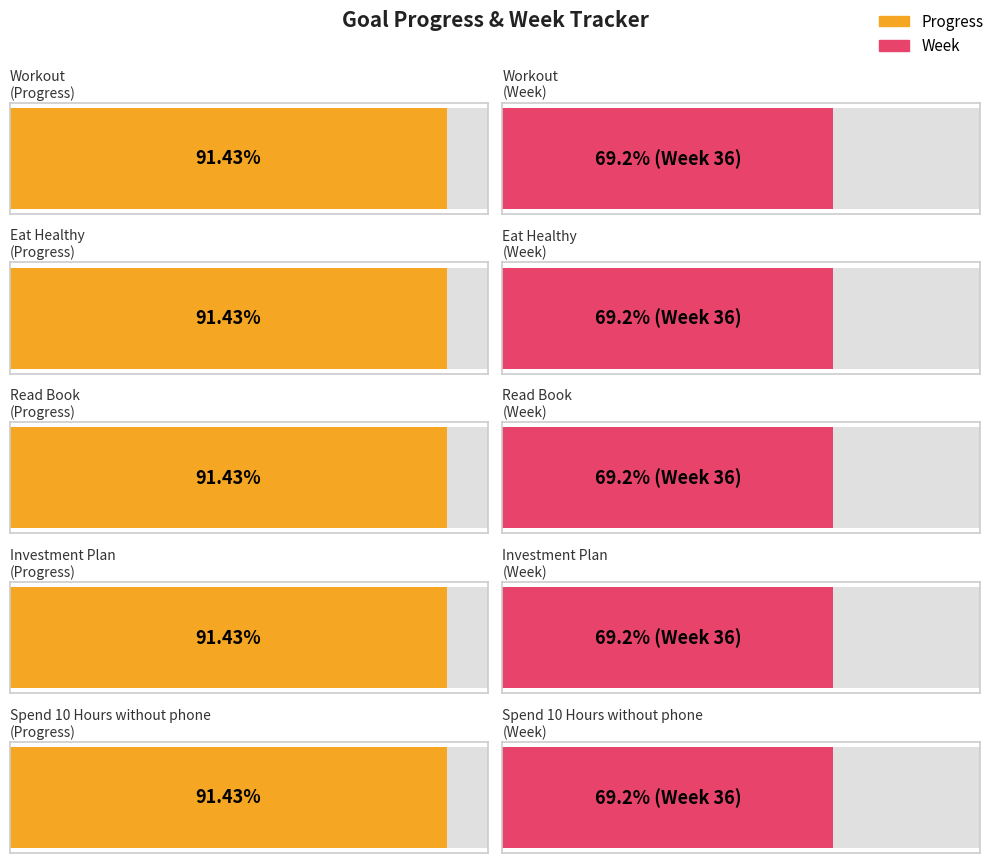

Which series has the largest range (max minus min)?

Progress